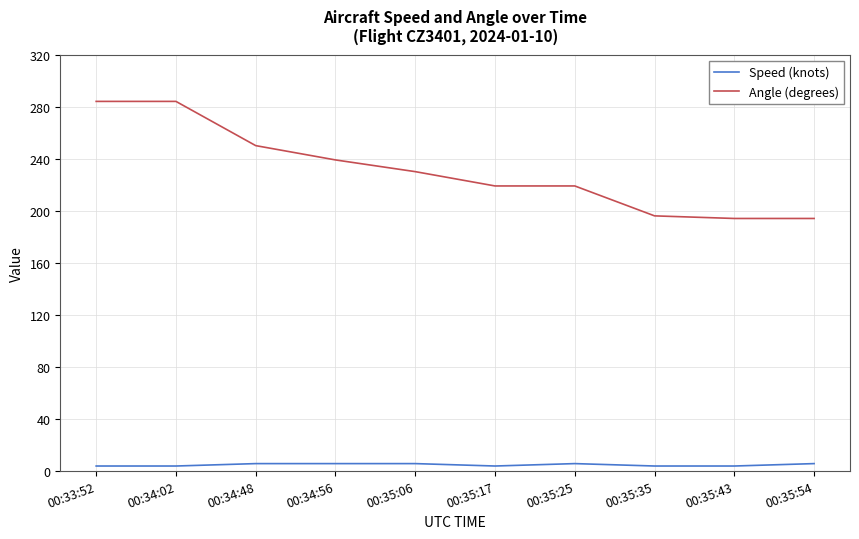

Which series changed the most between 00:34:48 and 00:35:25?

Angle (degrees)